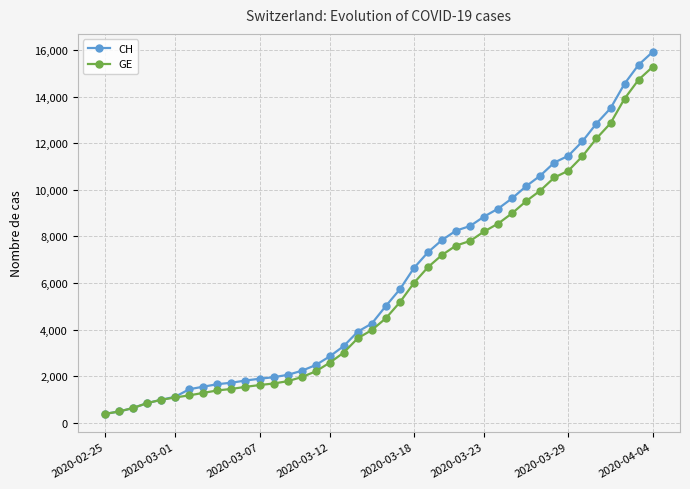

What is the minimum value for GE?

375